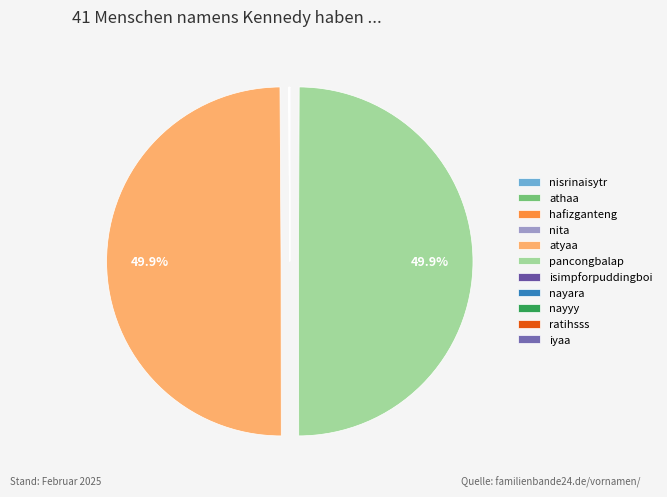

What is the change in value from nita to isimpforpuddingboi?

+151382